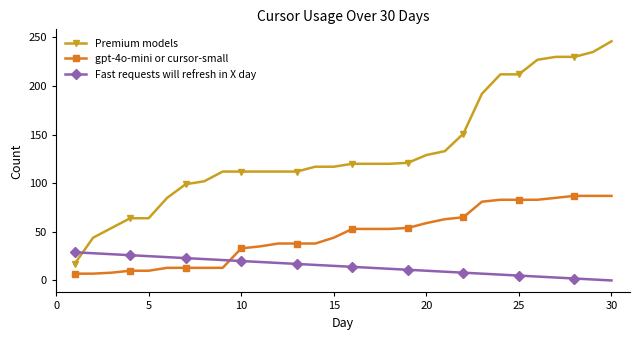

Which series has the largest range (max minus min)?

Premium models